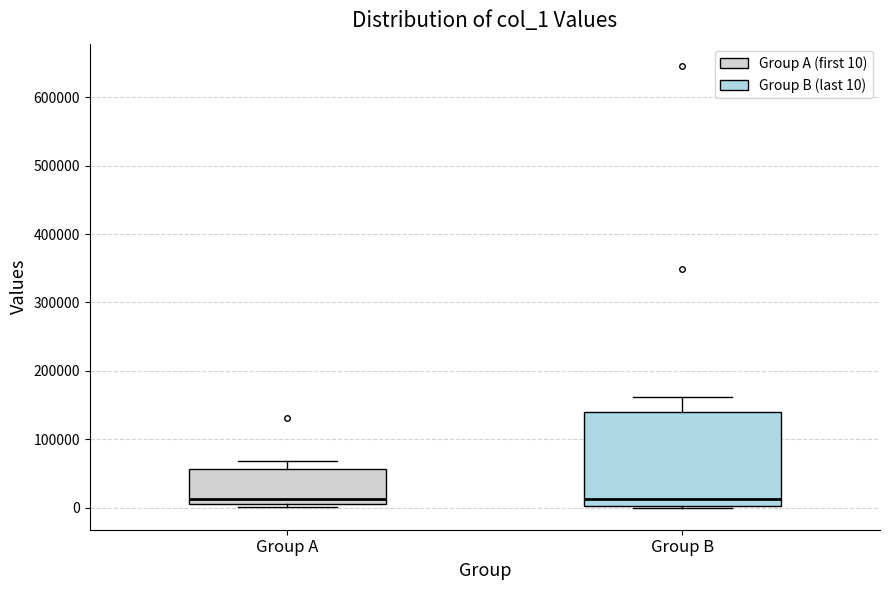

Reading left to right, read every box against the y-axis: the position of its median line, the range the box covers, and the ends of its whiskers. The values are not printed on the chart, so give them approximately, as read against the axis.

Group A: median 10000 (just above the box's lower edge), box 10000 to 60000, whiskers 0 to 70000
Group B: median 10000, box 0 to 140000, whiskers 0 to 160000